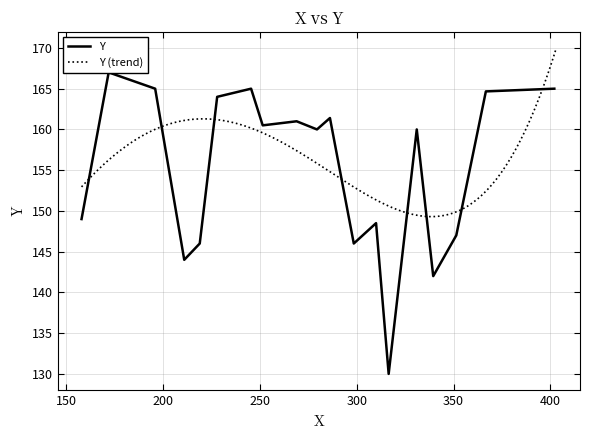

Is it true that the value at 5 is 70?

False